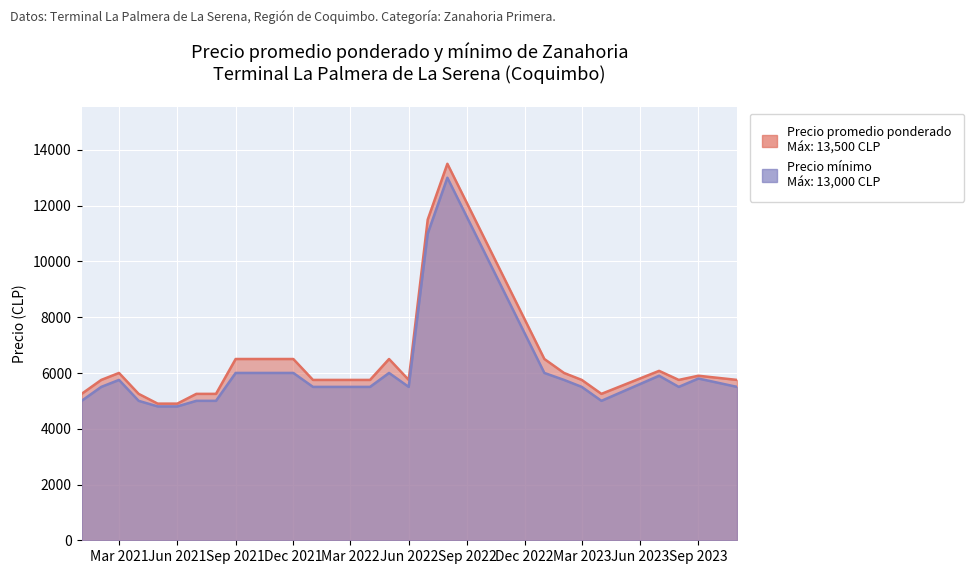

How many interior local valleys does the Precio promedio ponderado series have?

3